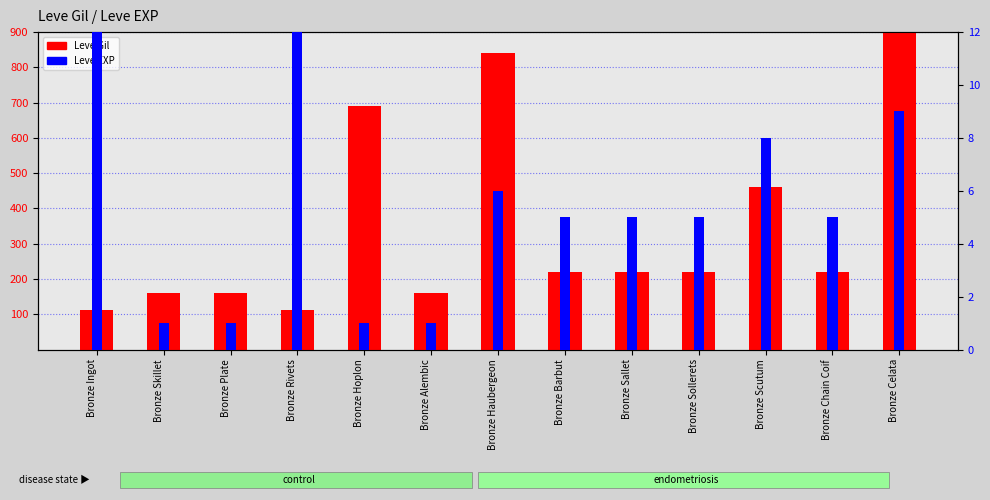

Is the value of Leve Gil at Bronze Sollerets greater than the value of Leve EXP at Bronze Rivets?

No